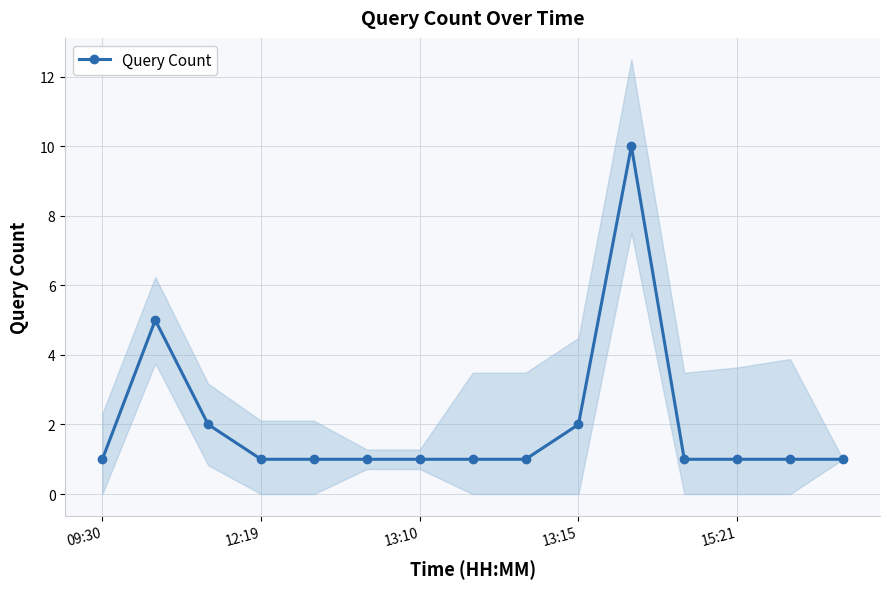

What is the highest value of the Query Count series?

10